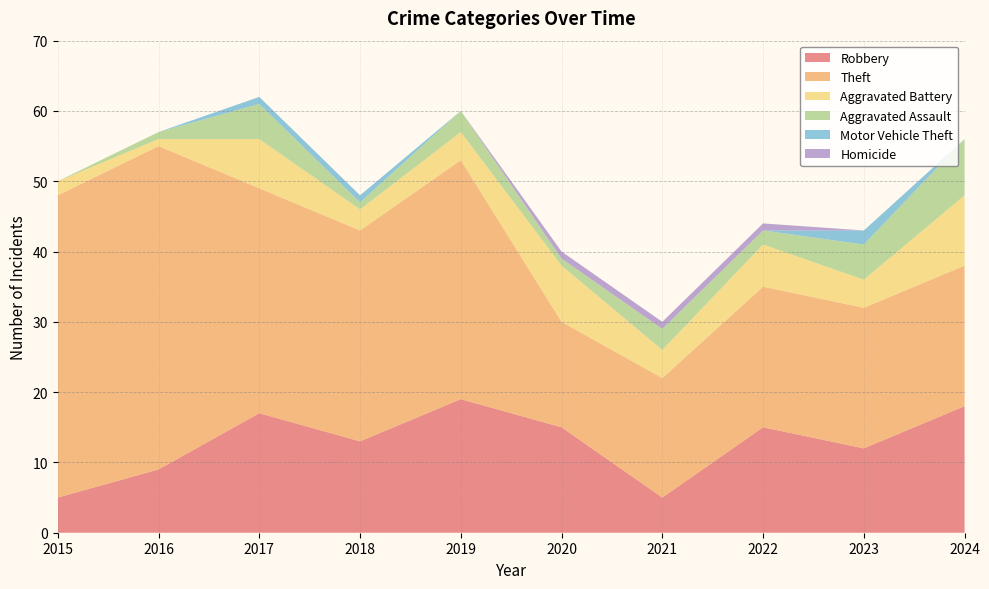

Reading right to left, what are all the values shown in this chart?

Robbery: 18	12	15	5	15	19	13	17	9	5
Theft: 20	20	20	17	15	34	30	32	46	43
Aggravated Battery: 10	4	6	4	8	4	3	7	1	2
Aggravated Assault: 8	5	2	3	1	3	1	5	1	0
Motor Vehicle Theft: 0	2	0	0	0	0	1	1	0	0
Homicide: 0	0	1	1	1	0	0	0	0	0